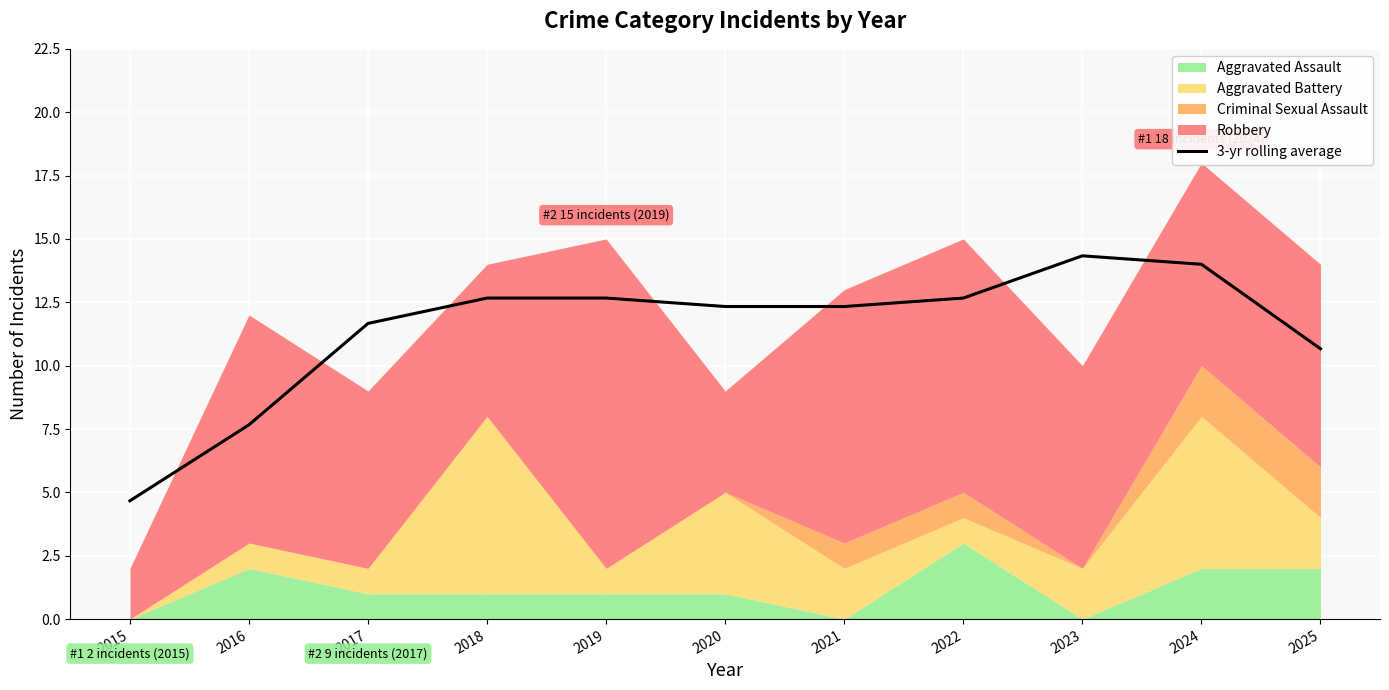

What is the difference between the maximum and minimum values?

9.7